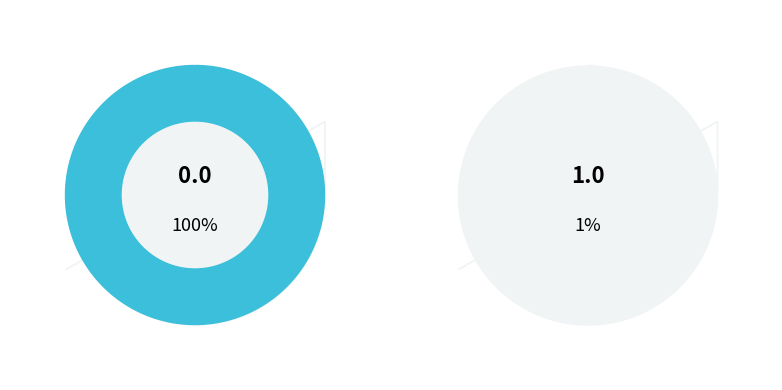

Rank the categories by value from lowest to highest.

1.0, 0.0